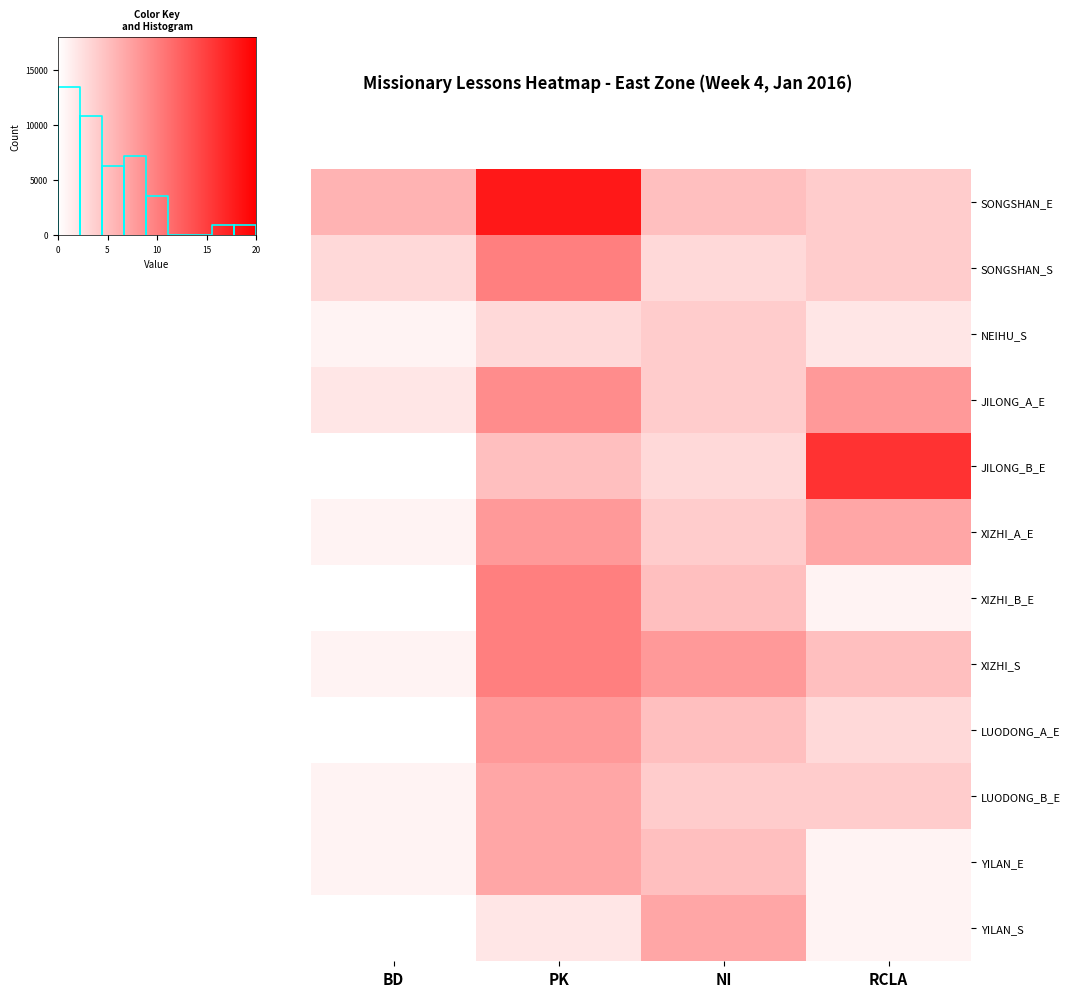

The value of SONGSHAN_E at BD is 6. True or false?

True